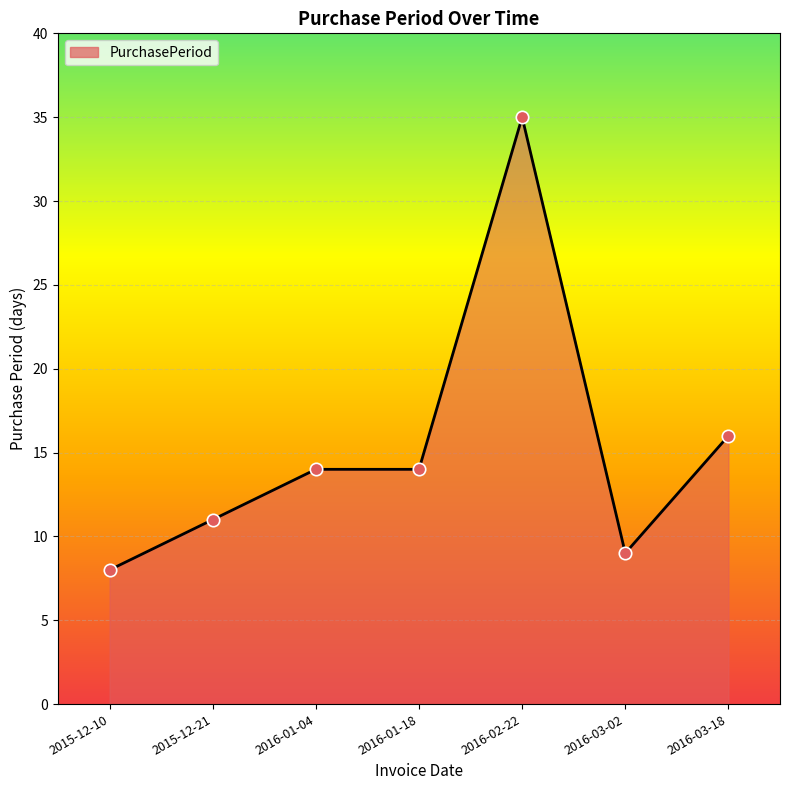

Between 2016-01-18 and 2015-12-10, which is larger?

2016-01-18